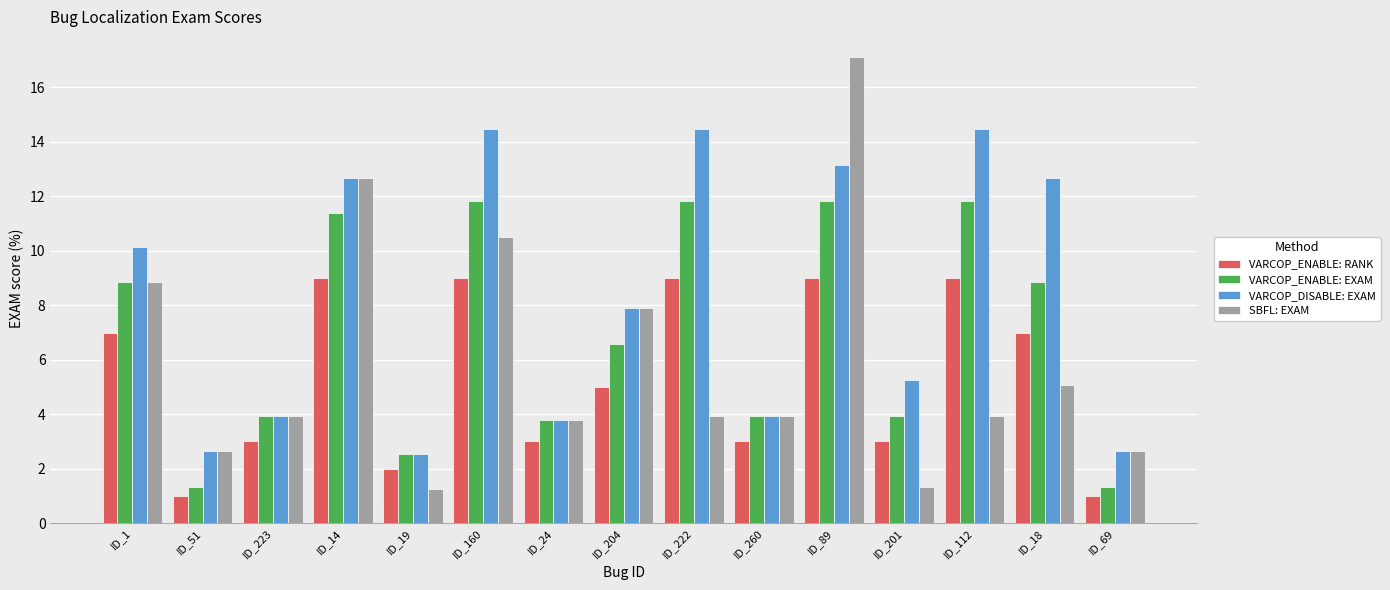

What is the sum of the VARCOP_ENABLE: EXAM values at ID_24 and ID_89?

15.6